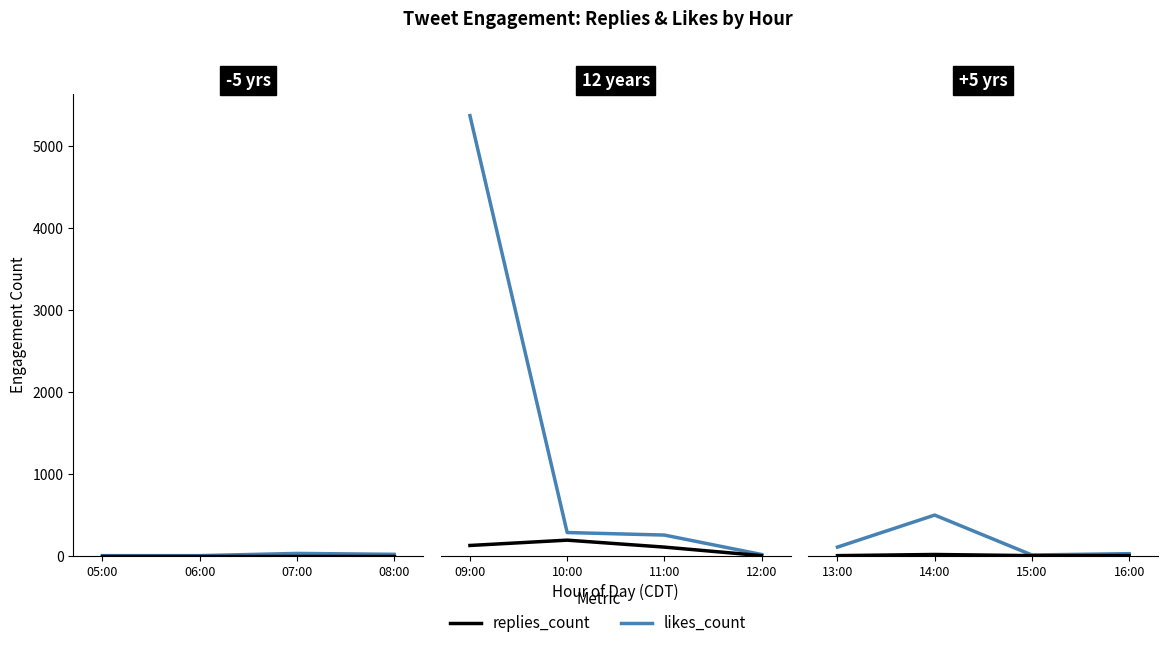

Which series has the largest total across all categories?

likes_count